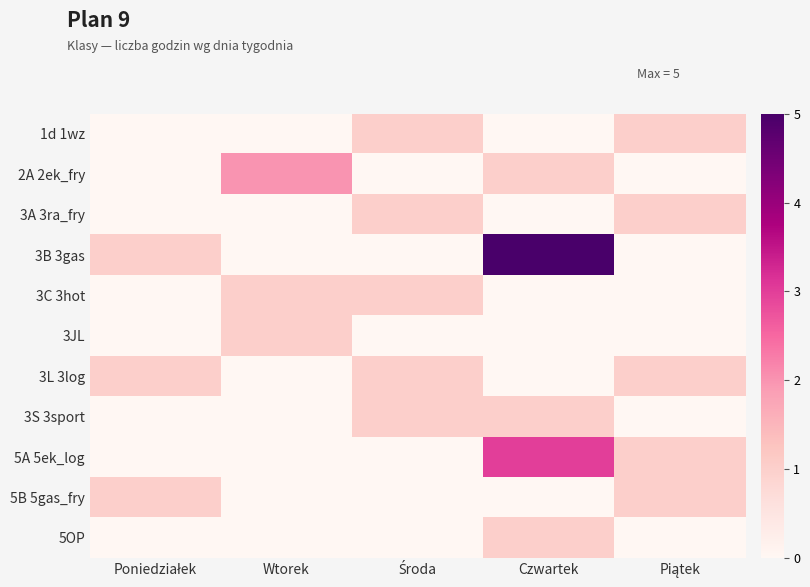

Between Środa and Poniedziałek, which is larger?

Środa